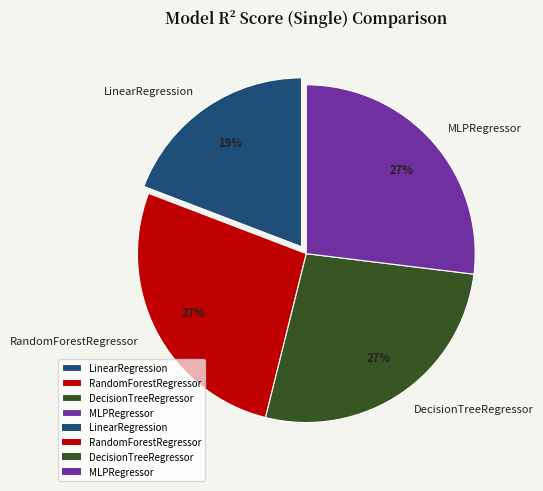

To the nearest percent, what percentage of the pie is DecisionTreeRegressor?

27%